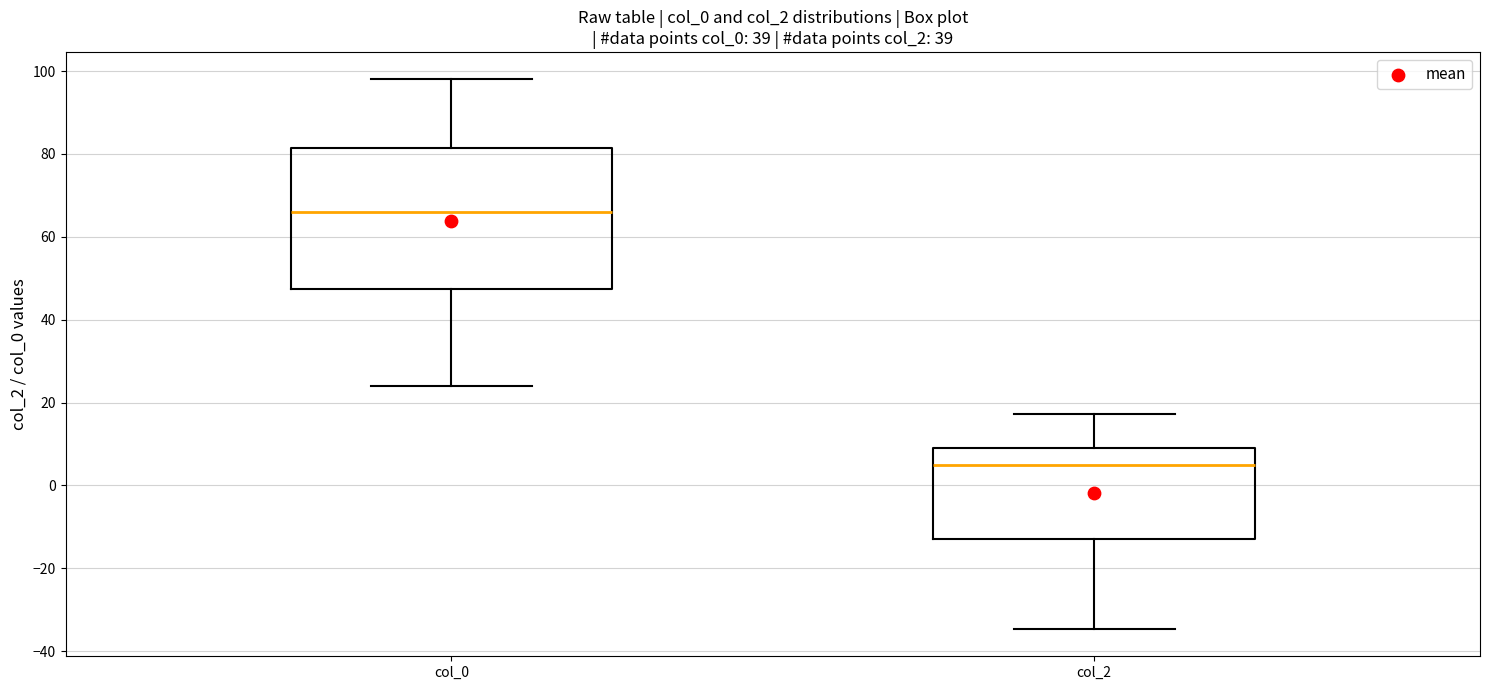

Where is the lower edge of the box for col_0 on the y-axis? The values are not printed on the chart, so give them approximately, as read against the axis.

48